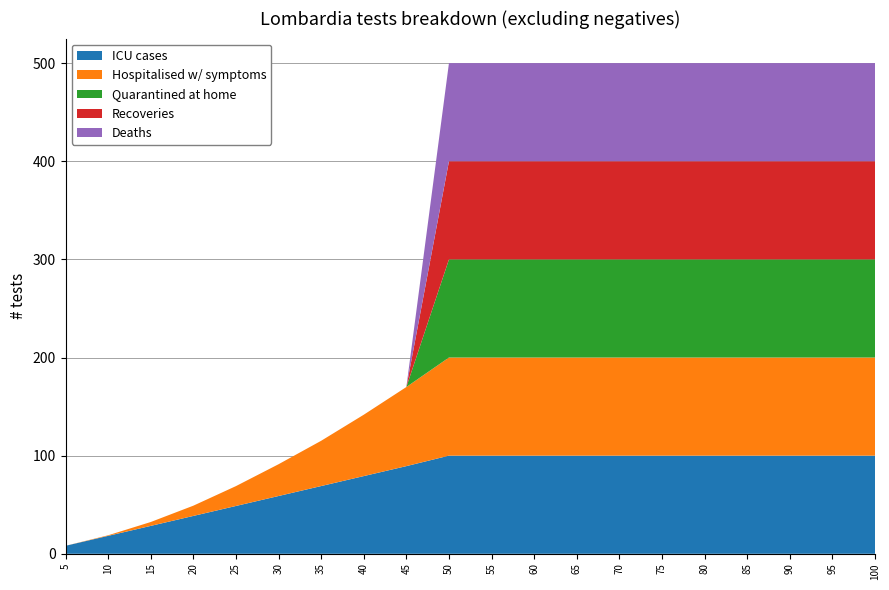

Reading left to right, extract all data points from this chart.

col_1: 8.1	18.3	28.4	38.6	48.7	58.9	69.0	79.2	89.3	100.0	100.0	100.0	100.0	100.0	100.0	100.0	100.0	100.0	100.0	100.0
col_4: 0.0	0.6	4.0	10.4	20.2	32.4	46.1	62.5	80.6	100.0	100.0	100.0	100.0	100.0	100.0	100.0	100.0	100.0	100.0	100.0
col_2: 0.0	0.0	0.0	0.0	0.0	0.0	0.0	0.0	0.0	100.0	100.0	100.0	100.0	100.0	100.0	100.0	100.0	100.0	100.0	100.0
col_3: 0.0	0.0	0.0	0.0	0.0	0.0	0.0	0.0	0.0	100.0	100.0	100.0	100.0	100.0	100.0	100.0	100.0	100.0	100.0	100.0
col_5: 0.0	0.0	0.0	0.0	0.0	0.0	0.0	0.0	0.0	100.0	100.0	100.0	100.0	100.0	100.0	100.0	100.0	100.0	100.0	100.0